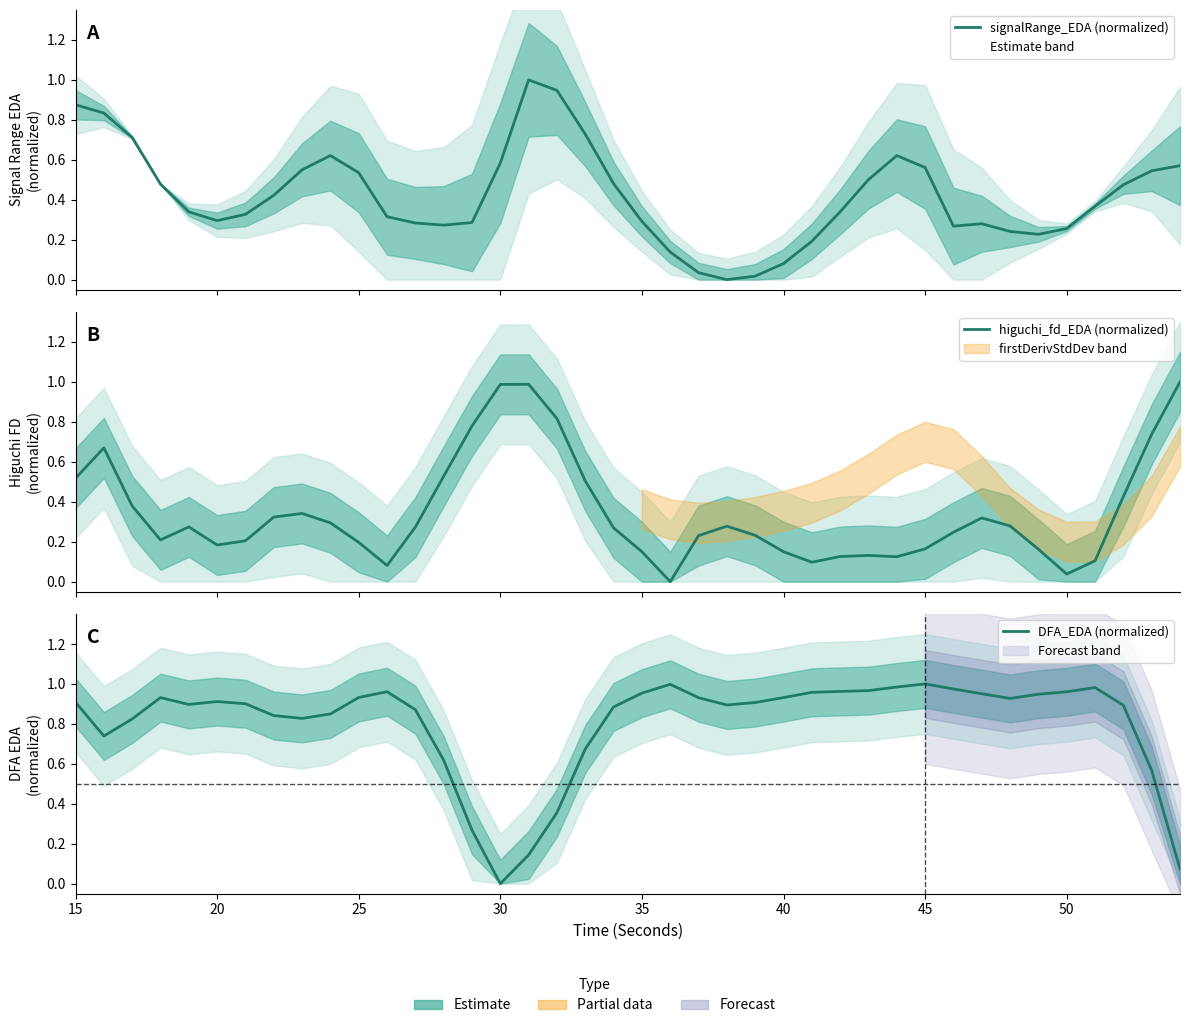

What is the average value of the signalRange_EDA (normalized) series?

0.4